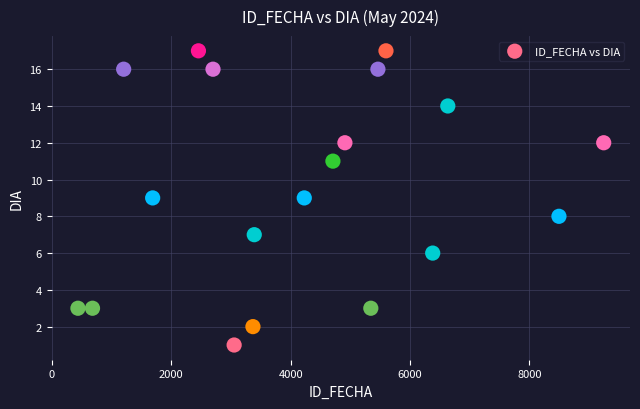

What is the range of X values (max minus min)?

8809